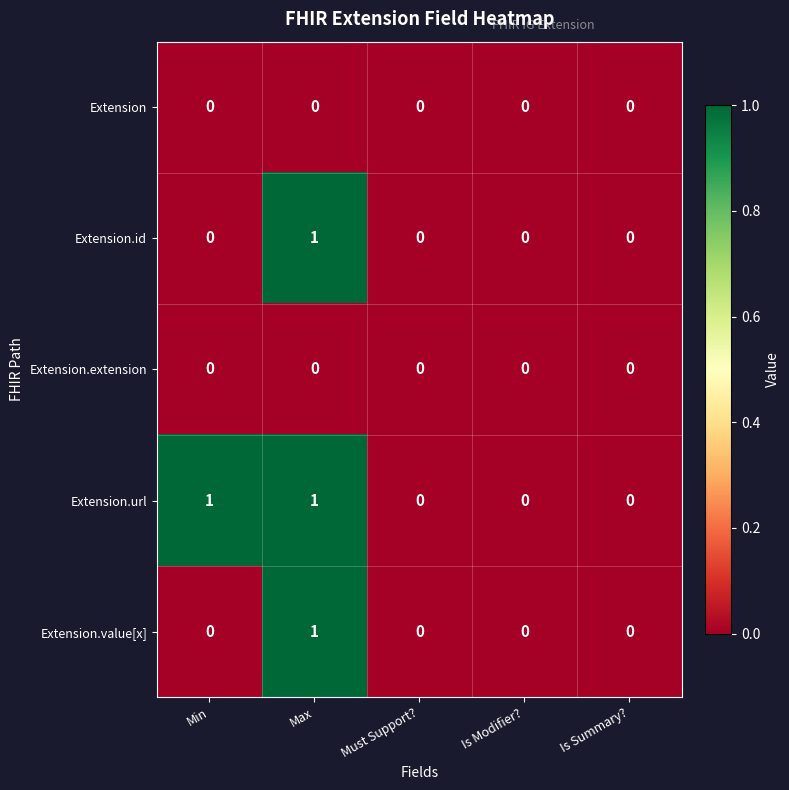

Reading right to left, transcribe all the data shown in this chart.

Extension: 0	0	0	0	0
Extension.id: 0	0	0	1	0
Extension.extension: 0	0	0	0	0
Extension.url: 0	0	0	1	1
Extension.value[x]: 0	0	0	1	0